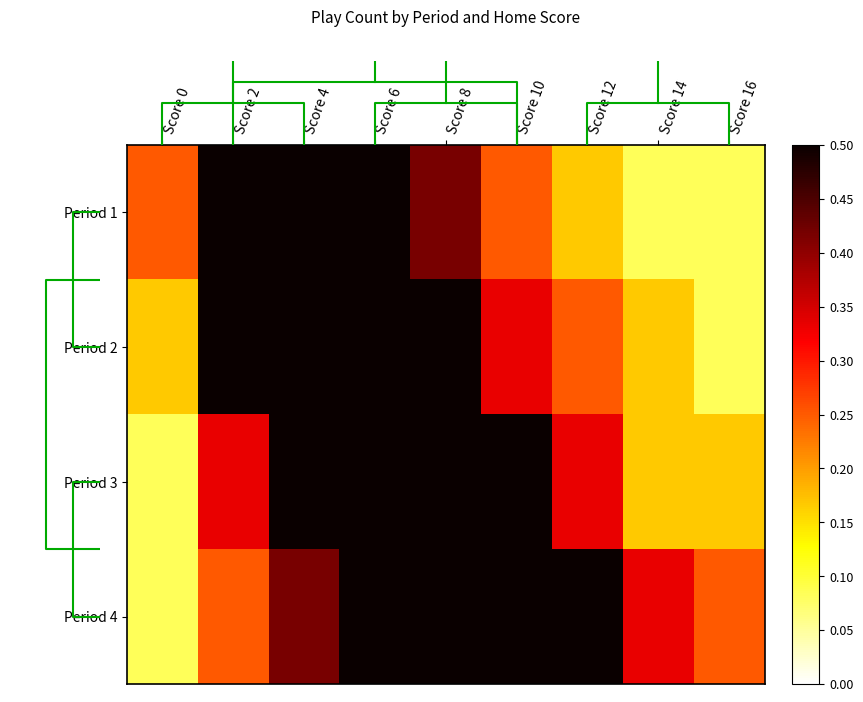

Reading left to right, what are all the values shown in this chart?

Period 1: Score 0=0.2	Score 2=0.7	Score 4=1.0	Score 6=0.6	Score 8=0.4	Score 10=0.2	Score 12=0.2	Score 14=0.1	Score 16=0.1
Period 2: Score 0=0.2	Score 2=0.5	Score 4=0.8	Score 6=0.7	Score 8=0.5	Score 10=0.3	Score 12=0.2	Score 14=0.2	Score 16=0.1
Period 3: Score 0=0.1	Score 2=0.3	Score 4=0.6	Score 6=0.8	Score 8=0.7	Score 10=0.5	Score 12=0.3	Score 14=0.2	Score 16=0.2
Period 4: Score 0=0.1	Score 2=0.2	Score 4=0.4	Score 6=0.6	Score 8=0.8	Score 10=0.7	Score 12=0.5	Score 14=0.3	Score 16=0.2